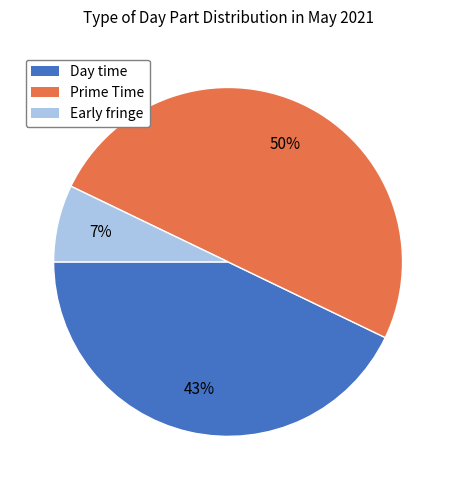

Is the sum of Prime Time and Day time greater than half?

Yes